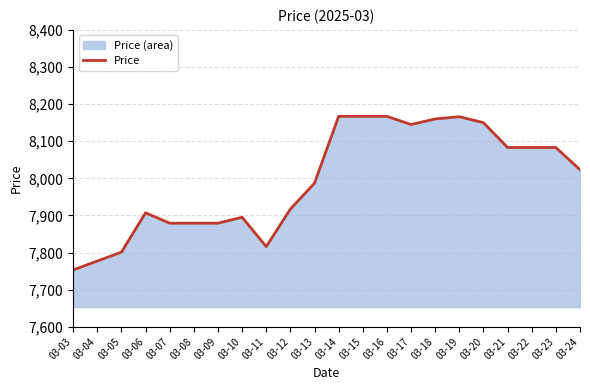

At which category does the chart reach its peak across all series?

03-14